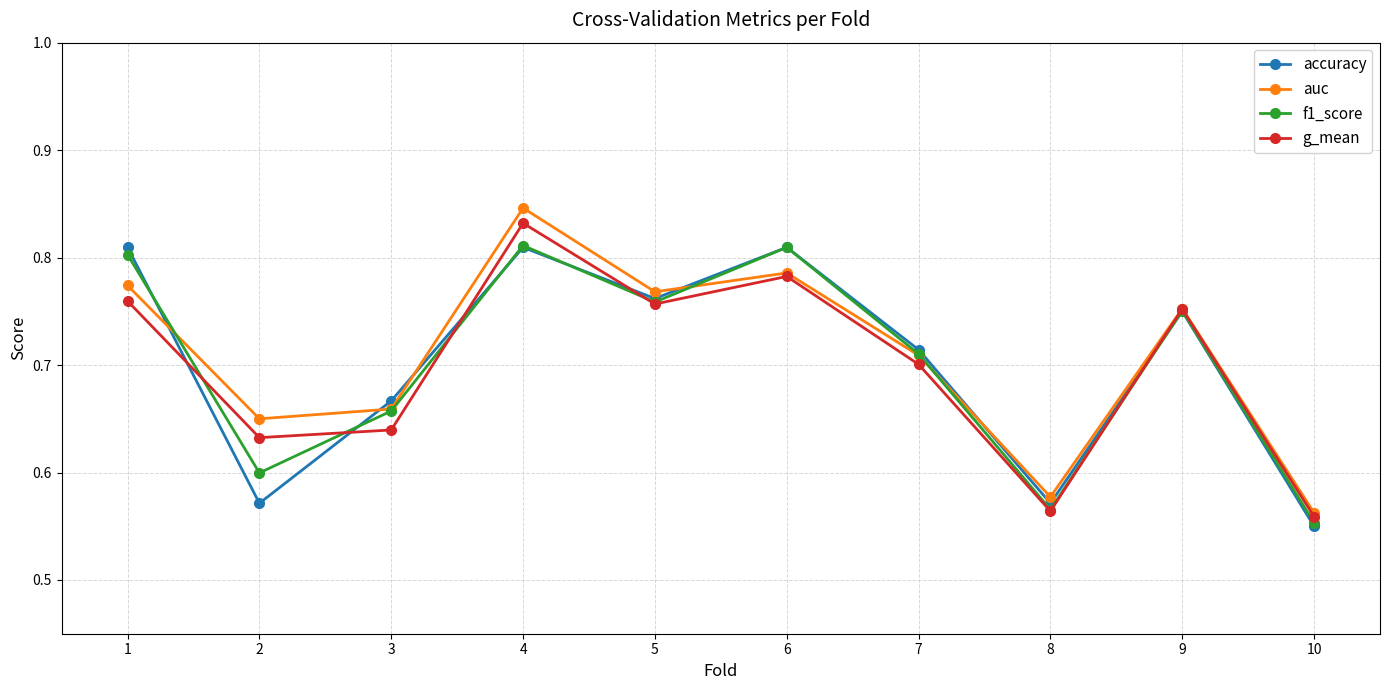

What is the difference between the second highest and second lowest values in the auc series?

0.2